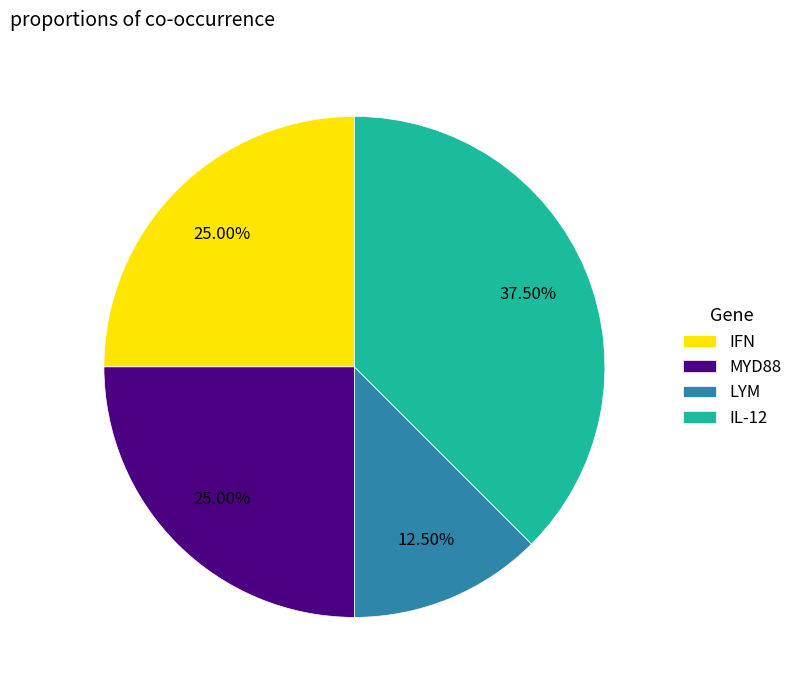

What is the ratio of the value at LYM to the value at IL-12?

0.3